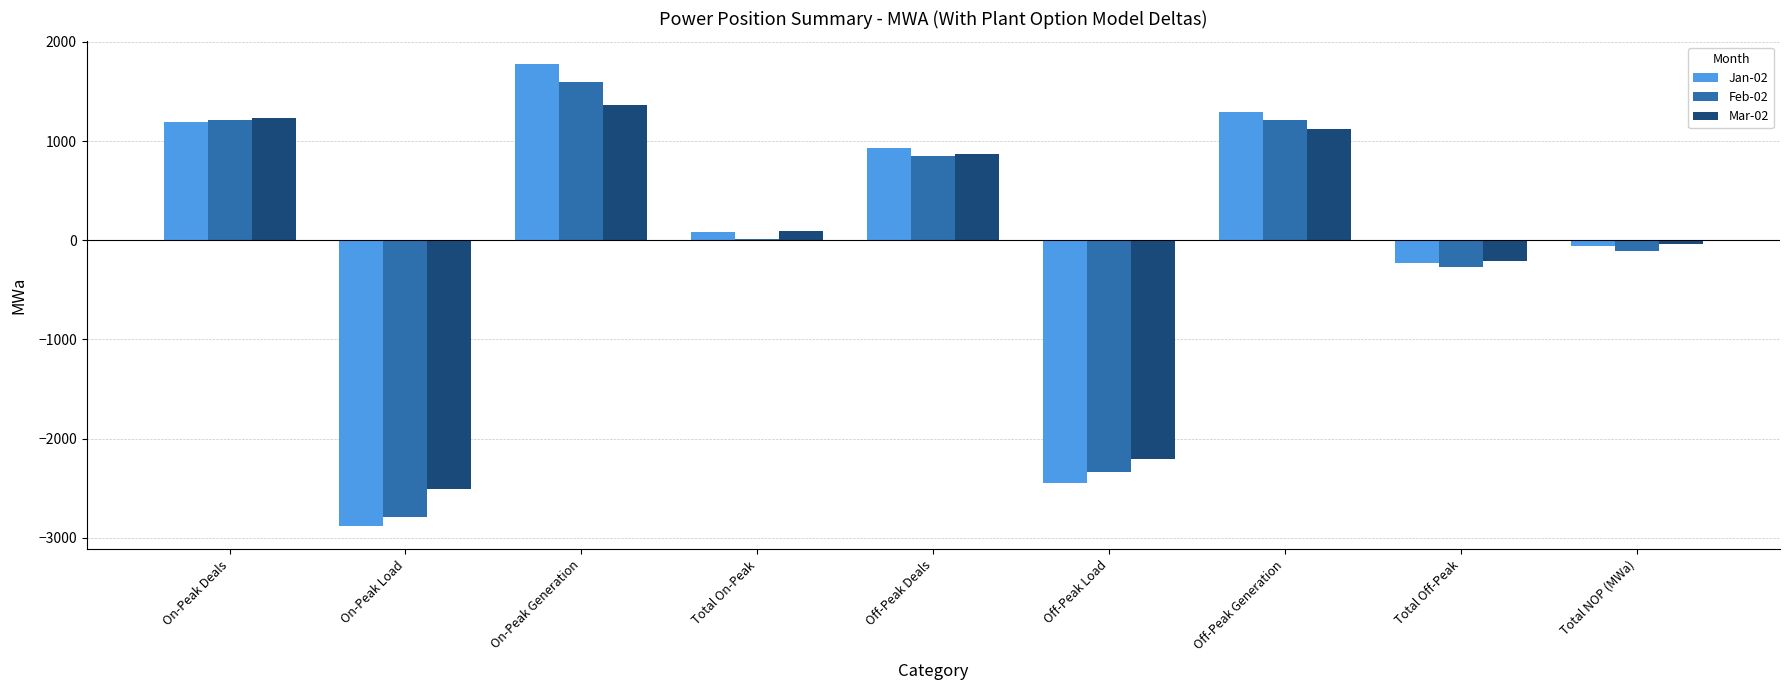

Is the value of Mar-02 at Off-Peak Generation greater than the value of Feb-02 at Total NOP (MWa)?

Yes